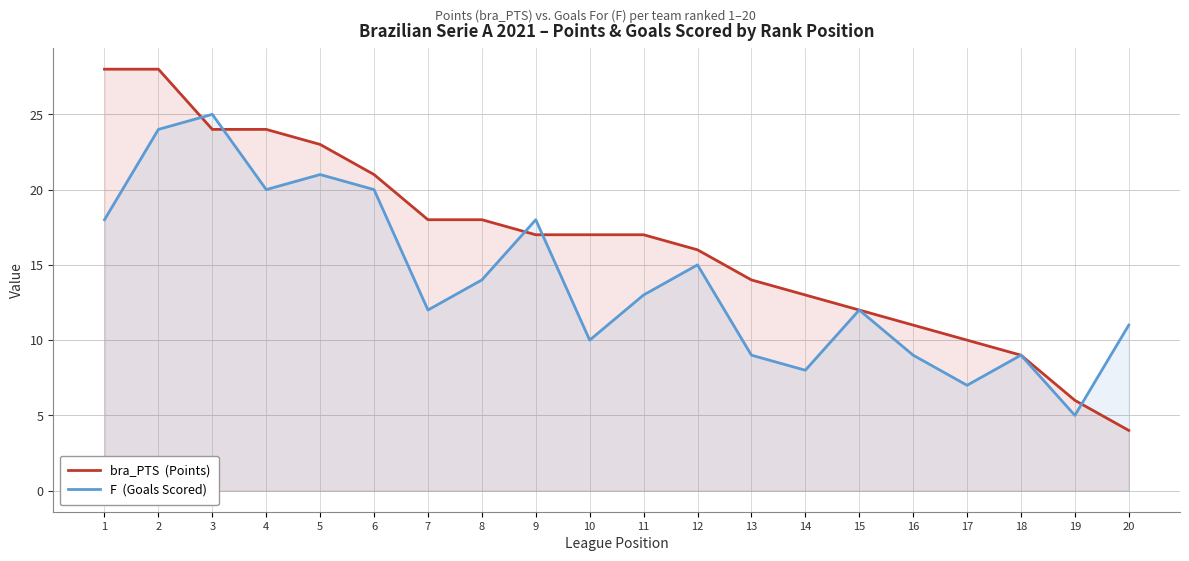

What is the value of the F  (Goals Scored) point at the 2nd from the left?

24